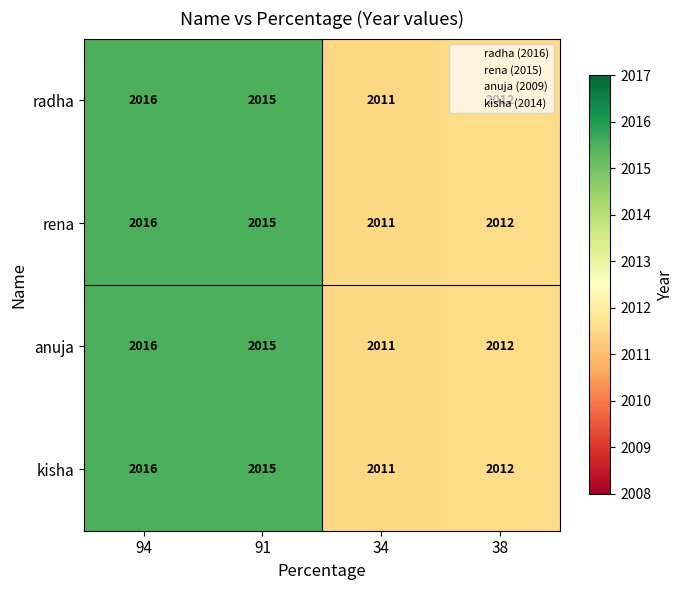

The value of kisha at 38 is 2012. True or false?

True